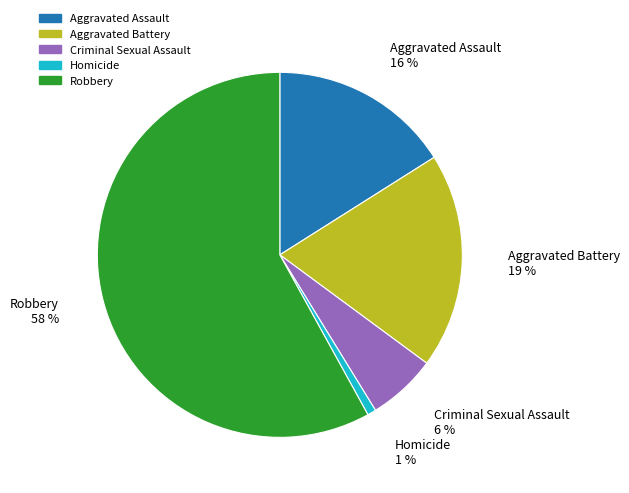

To the nearest percent, what is the difference between the Aggravated Assault and Criminal Sexual Assault slice percentages?

10%